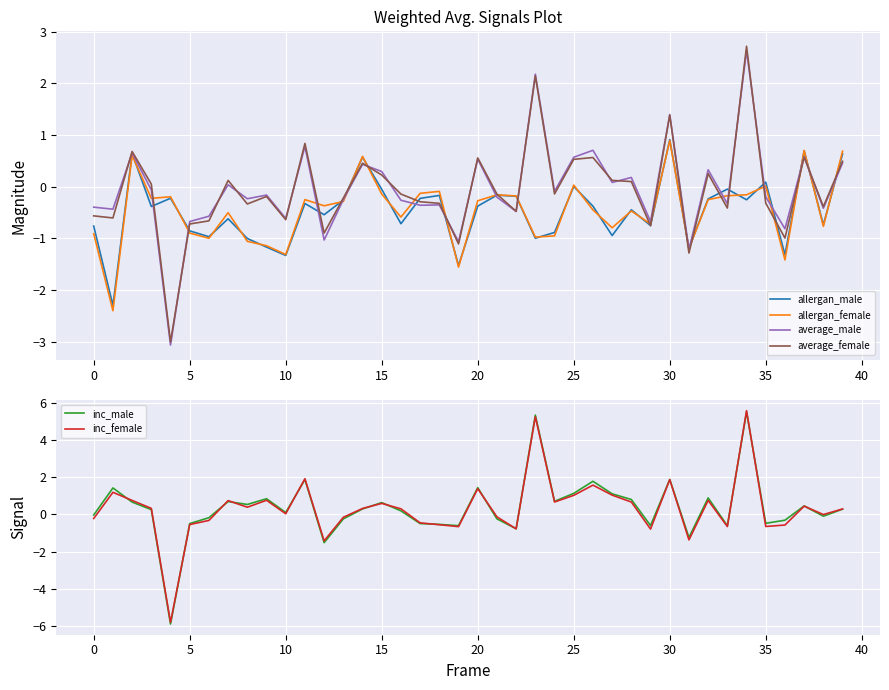

What is the minimum value for inc_male?

-5.9